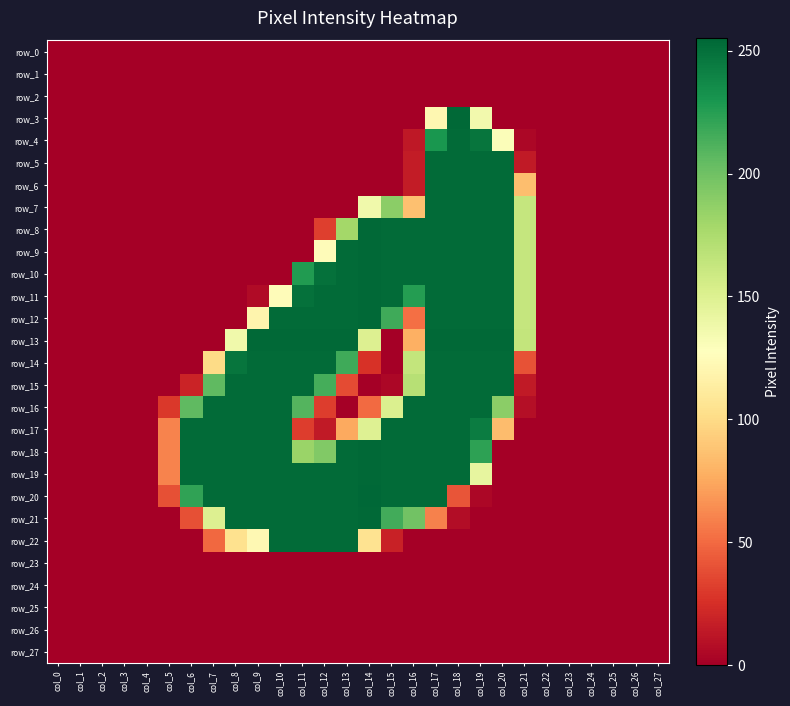

Reading left to right, extract all data points from this chart.

row_0: col_0=0	col_1=0	col_2=0	col_3=0	col_4=0	col_5=0	col_6=0	col_7=0	col_8=0	col_9=0	col_10=0	col_11=0	col_12=0	col_13=0	col_14=0	col_15=0	col_16=0	col_17=0	col_18=0	col_19=0	col_20=0	col_21=0	col_22=0	col_23=0	col_24=0	col_25=0	col_26=0	col_27=0
row_1: col_0=0	col_1=0	col_2=0	col_3=0	col_4=0	col_5=0	col_6=0	col_7=0	col_8=0	col_9=0	col_10=0	col_11=0	col_12=0	col_13=0	col_14=0	col_15=0	col_16=0	col_17=0	col_18=0	col_19=0	col_20=0	col_21=0	col_22=0	col_23=0	col_24=0	col_25=0	col_26=0	col_27=0
row_2: col_0=0	col_1=0	col_2=0	col_3=0	col_4=0	col_5=0	col_6=0	col_7=0	col_8=0	col_9=0	col_10=0	col_11=0	col_12=0	col_13=0	col_14=0	col_15=0	col_16=0	col_17=0	col_18=0	col_19=0	col_20=0	col_21=0	col_22=0	col_23=0	col_24=0	col_25=0	col_26=0	col_27=0
row_3: col_0=0	col_1=0	col_2=0	col_3=0	col_4=0	col_5=0	col_6=0	col_7=0	col_8=0	col_9=0	col_10=0	col_11=0	col_12=0	col_13=0	col_14=0	col_15=0	col_16=0	col_17=121	col_18=254	col_19=136	col_20=0	col_21=0	col_22=0	col_23=0	col_24=0	col_25=0	col_26=0	col_27=0
row_4: col_0=0	col_1=0	col_2=0	col_3=0	col_4=0	col_5=0	col_6=0	col_7=0	col_8=0	col_9=0	col_10=0	col_11=0	col_12=0	col_13=0	col_14=0	col_15=0	col_16=13	col_17=230	col_18=253	col_19=248	col_20=130	col_21=4	col_22=0	col_23=0	col_24=0	col_25=0	col_26=0	col_27=0
row_5: col_0=0	col_1=0	col_2=0	col_3=0	col_4=0	col_5=0	col_6=0	col_7=0	col_8=0	col_9=0	col_10=0	col_11=0	col_12=0	col_13=0	col_14=0	col_15=0	col_16=15	col_17=253	col_18=253	col_19=253	col_20=253	col_21=14	col_22=0	col_23=0	col_24=0	col_25=0	col_26=0	col_27=0
row_6: col_0=0	col_1=0	col_2=0	col_3=0	col_4=0	col_5=0	col_6=0	col_7=0	col_8=0	col_9=0	col_10=0	col_11=0	col_12=0	col_13=0	col_14=0	col_15=0	col_16=15	col_17=253	col_18=253	col_19=253	col_20=253	col_21=85	col_22=0	col_23=0	col_24=0	col_25=0	col_26=0	col_27=0
row_7: col_0=0	col_1=0	col_2=0	col_3=0	col_4=0	col_5=0	col_6=0	col_7=0	col_8=0	col_9=0	col_10=0	col_11=0	col_12=0	col_13=0	col_14=137	col_15=189	col_16=86	col_17=253	col_18=253	col_19=253	col_20=253	col_21=163	col_22=0	col_23=0	col_24=0	col_25=0	col_26=0	col_27=0
row_8: col_0=0	col_1=0	col_2=0	col_3=0	col_4=0	col_5=0	col_6=0	col_7=0	col_8=0	col_9=0	col_10=0	col_11=0	col_12=32	col_13=179	col_14=254	col_15=253	col_16=253	col_17=253	col_18=253	col_19=253	col_20=253	col_21=163	col_22=0	col_23=0	col_24=0	col_25=0	col_26=0	col_27=0
row_9: col_0=0	col_1=0	col_2=0	col_3=0	col_4=0	col_5=0	col_6=0	col_7=0	col_8=0	col_9=0	col_10=0	col_11=0	col_12=125	col_13=253	col_14=254	col_15=253	col_16=253	col_17=253	col_18=253	col_19=253	col_20=253	col_21=163	col_22=0	col_23=0	col_24=0	col_25=0	col_26=0	col_27=0
row_10: col_0=0	col_1=0	col_2=0	col_3=0	col_4=0	col_5=0	col_6=0	col_7=0	col_8=0	col_9=0	col_10=0	col_11=227	col_12=250	col_13=253	col_14=254	col_15=253	col_16=253	col_17=253	col_18=253	col_19=253	col_20=253	col_21=163	col_22=0	col_23=0	col_24=0	col_25=0	col_26=0	col_27=0
row_11: col_0=0	col_1=0	col_2=0	col_3=0	col_4=0	col_5=0	col_6=0	col_7=0	col_8=0	col_9=6	col_10=125	col_11=250	col_12=253	col_13=253	col_14=254	col_15=253	col_16=226	col_17=253	col_18=253	col_19=253	col_20=253	col_21=163	col_22=0	col_23=0	col_24=0	col_25=0	col_26=0	col_27=0
row_12: col_0=0	col_1=0	col_2=0	col_3=0	col_4=0	col_5=0	col_6=0	col_7=0	col_8=0	col_9=119	col_10=253	col_11=253	col_12=253	col_13=253	col_14=254	col_15=217	col_16=52	col_17=253	col_18=253	col_19=253	col_20=253	col_21=163	col_22=0	col_23=0	col_24=0	col_25=0	col_26=0	col_27=0
row_13: col_0=0	col_1=0	col_2=0	col_3=0	col_4=0	col_5=0	col_6=0	col_7=0	col_8=137	col_9=254	col_10=254	col_11=254	col_12=254	col_13=254	col_14=150	col_15=0	col_16=78	col_17=254	col_18=254	col_19=254	col_20=254	col_21=164	col_22=0	col_23=0	col_24=0	col_25=0	col_26=0	col_27=0
row_14: col_0=0	col_1=0	col_2=0	col_3=0	col_4=0	col_5=0	col_6=0	col_7=100	col_8=248	col_9=253	col_10=253	col_11=253	col_12=253	col_13=217	col_14=26	col_15=0	col_16=164	col_17=253	col_18=253	col_19=253	col_20=253	col_21=40	col_22=0	col_23=0	col_24=0	col_25=0	col_26=0	col_27=0
row_15: col_0=0	col_1=0	col_2=0	col_3=0	col_4=0	col_5=0	col_6=19	col_7=206	col_8=253	col_9=253	col_10=253	col_11=253	col_12=215	col_13=37	col_14=0	col_15=4	col_16=170	col_17=253	col_18=253	col_19=253	col_20=253	col_21=14	col_22=0	col_23=0	col_24=0	col_25=0	col_26=0	col_27=0
row_16: col_0=0	col_1=0	col_2=0	col_3=0	col_4=0	col_5=29	col_6=206	col_7=253	col_8=253	col_9=253	col_10=253	col_11=210	col_12=31	col_13=0	col_14=50	col_15=151	col_16=253	col_17=253	col_18=253	col_19=253	col_20=189	col_21=8	col_22=0	col_23=0	col_24=0	col_25=0	col_26=0	col_27=0
row_17: col_0=0	col_1=0	col_2=0	col_3=0	col_4=0	col_5=60	col_6=253	col_7=253	col_8=253	col_9=253	col_10=253	col_11=31	col_12=14	col_13=75	col_14=149	col_15=253	col_16=253	col_17=253	col_18=253	col_19=244	col_20=84	col_21=0	col_22=0	col_23=0	col_24=0	col_25=0	col_26=0	col_27=0
row_18: col_0=0	col_1=0	col_2=0	col_3=0	col_4=0	col_5=60	col_6=253	col_7=253	col_8=253	col_9=253	col_10=253	col_11=183	col_12=193	col_13=253	col_14=254	col_15=253	col_16=253	col_17=253	col_18=253	col_19=223	col_20=0	col_21=0	col_22=0	col_23=0	col_24=0	col_25=0	col_26=0	col_27=0
row_19: col_0=0	col_1=0	col_2=0	col_3=0	col_4=0	col_5=60	col_6=253	col_7=253	col_8=253	col_9=253	col_10=253	col_11=253	col_12=253	col_13=253	col_14=254	col_15=253	col_16=253	col_17=253	col_18=253	col_19=143	col_20=0	col_21=0	col_22=0	col_23=0	col_24=0	col_25=0	col_26=0	col_27=0
row_20: col_0=0	col_1=0	col_2=0	col_3=0	col_4=0	col_5=39	col_6=222	col_7=253	col_8=253	col_9=253	col_10=253	col_11=253	col_12=253	col_13=253	col_14=255	col_15=253	col_16=253	col_17=253	col_18=41	col_19=4	col_20=0	col_21=0	col_22=0	col_23=0	col_24=0	col_25=0	col_26=0	col_27=0
row_21: col_0=0	col_1=0	col_2=0	col_3=0	col_4=0	col_5=0	col_6=39	col_7=150	col_8=253	col_9=253	col_10=253	col_11=253	col_12=253	col_13=253	col_14=254	col_15=216	col_16=199	col_17=59	col_18=7	col_19=0	col_20=0	col_21=0	col_22=0	col_23=0	col_24=0	col_25=0	col_26=0	col_27=0
row_22: col_0=0	col_1=0	col_2=0	col_3=0	col_4=0	col_5=0	col_6=0	col_7=49	col_8=104	col_9=122	col_10=253	col_11=253	col_12=253	col_13=253	col_14=105	col_15=18	col_16=0	col_17=0	col_18=0	col_19=0	col_20=0	col_21=0	col_22=0	col_23=0	col_24=0	col_25=0	col_26=0	col_27=0
row_23: col_0=0	col_1=0	col_2=0	col_3=0	col_4=0	col_5=0	col_6=0	col_7=0	col_8=0	col_9=0	col_10=0	col_11=0	col_12=0	col_13=0	col_14=0	col_15=0	col_16=0	col_17=0	col_18=0	col_19=0	col_20=0	col_21=0	col_22=0	col_23=0	col_24=0	col_25=0	col_26=0	col_27=0
row_24: col_0=0	col_1=0	col_2=0	col_3=0	col_4=0	col_5=0	col_6=0	col_7=0	col_8=0	col_9=0	col_10=0	col_11=0	col_12=0	col_13=0	col_14=0	col_15=0	col_16=0	col_17=0	col_18=0	col_19=0	col_20=0	col_21=0	col_22=0	col_23=0	col_24=0	col_25=0	col_26=0	col_27=0
row_25: col_0=0	col_1=0	col_2=0	col_3=0	col_4=0	col_5=0	col_6=0	col_7=0	col_8=0	col_9=0	col_10=0	col_11=0	col_12=0	col_13=0	col_14=0	col_15=0	col_16=0	col_17=0	col_18=0	col_19=0	col_20=0	col_21=0	col_22=0	col_23=0	col_24=0	col_25=0	col_26=0	col_27=0
row_26: col_0=0	col_1=0	col_2=0	col_3=0	col_4=0	col_5=0	col_6=0	col_7=0	col_8=0	col_9=0	col_10=0	col_11=0	col_12=0	col_13=0	col_14=0	col_15=0	col_16=0	col_17=0	col_18=0	col_19=0	col_20=0	col_21=0	col_22=0	col_23=0	col_24=0	col_25=0	col_26=0	col_27=0
row_27: col_0=0	col_1=0	col_2=0	col_3=0	col_4=0	col_5=0	col_6=0	col_7=0	col_8=0	col_9=0	col_10=0	col_11=0	col_12=0	col_13=0	col_14=0	col_15=0	col_16=0	col_17=0	col_18=0	col_19=0	col_20=0	col_21=0	col_22=0	col_23=0	col_24=0	col_25=0	col_26=0	col_27=0